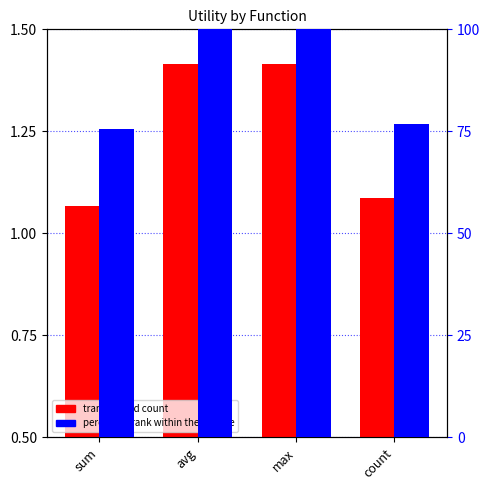

The value of percentile rank within the sample at count is 76.8. True or false?

True